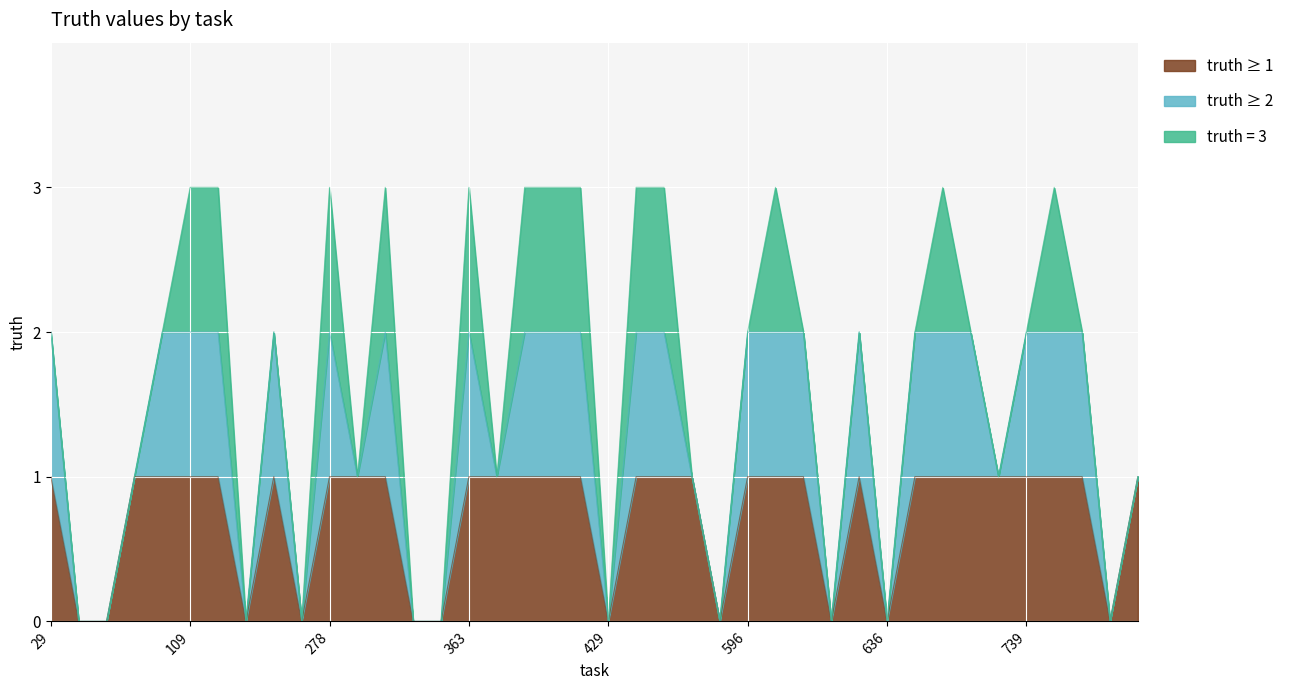

How many values exceed 2?

13